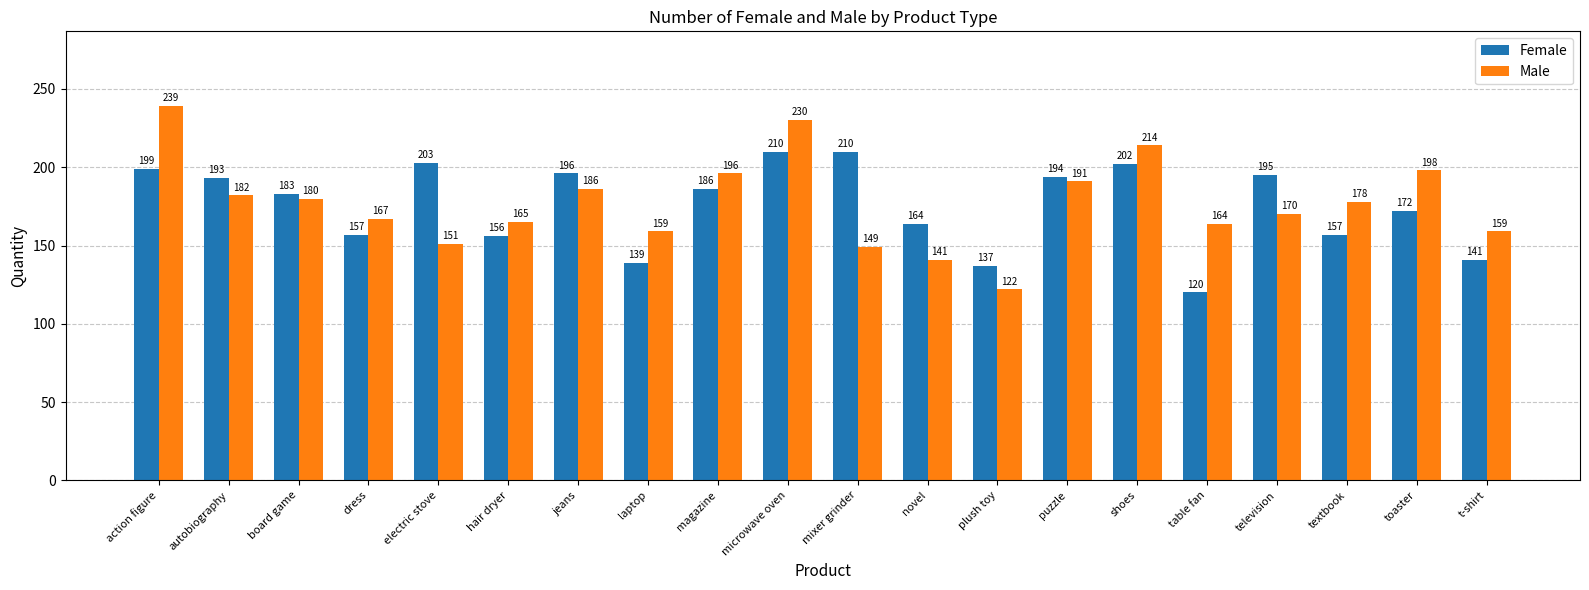

The value of Female at microwave oven is 210. True or false?

True